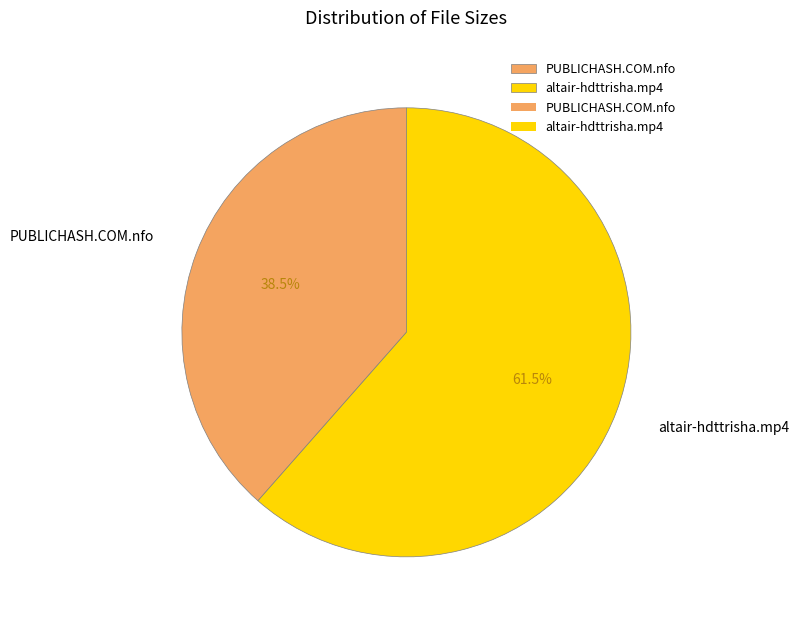

Does any single category account for the majority?

Yes